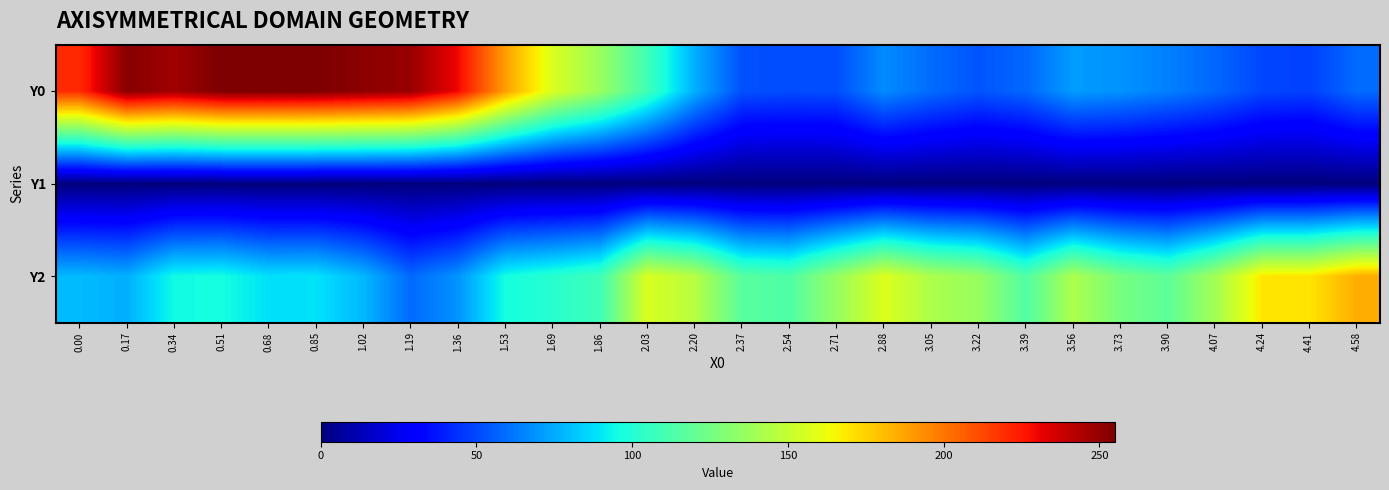

Which series has the largest range (max minus min)?

Y0